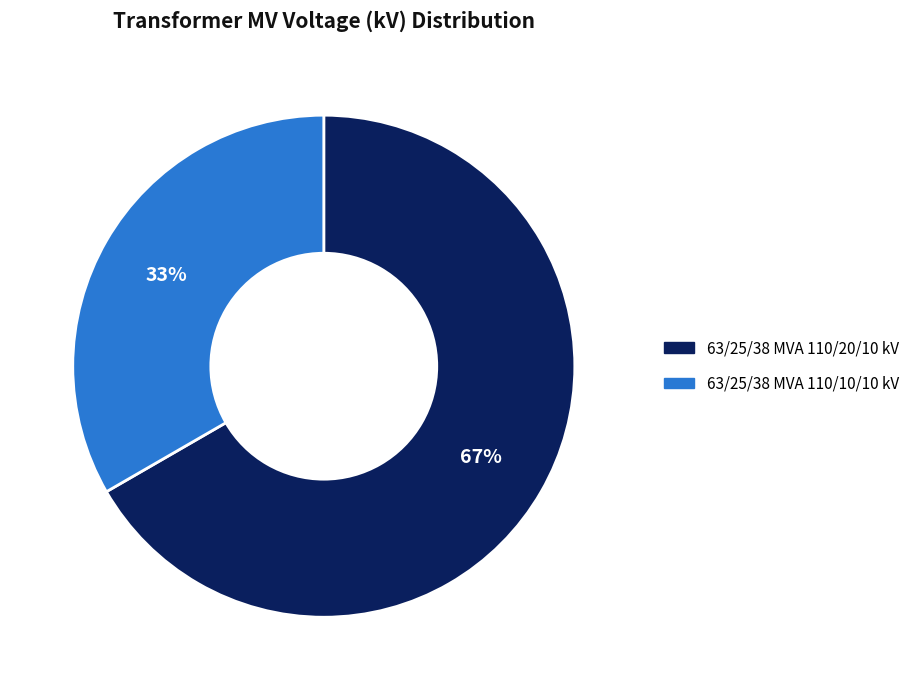

Rank the categories by value from lowest to highest.

63/25/38 MVA 110/10/10 kV, 63/25/38 MVA 110/20/10 kV